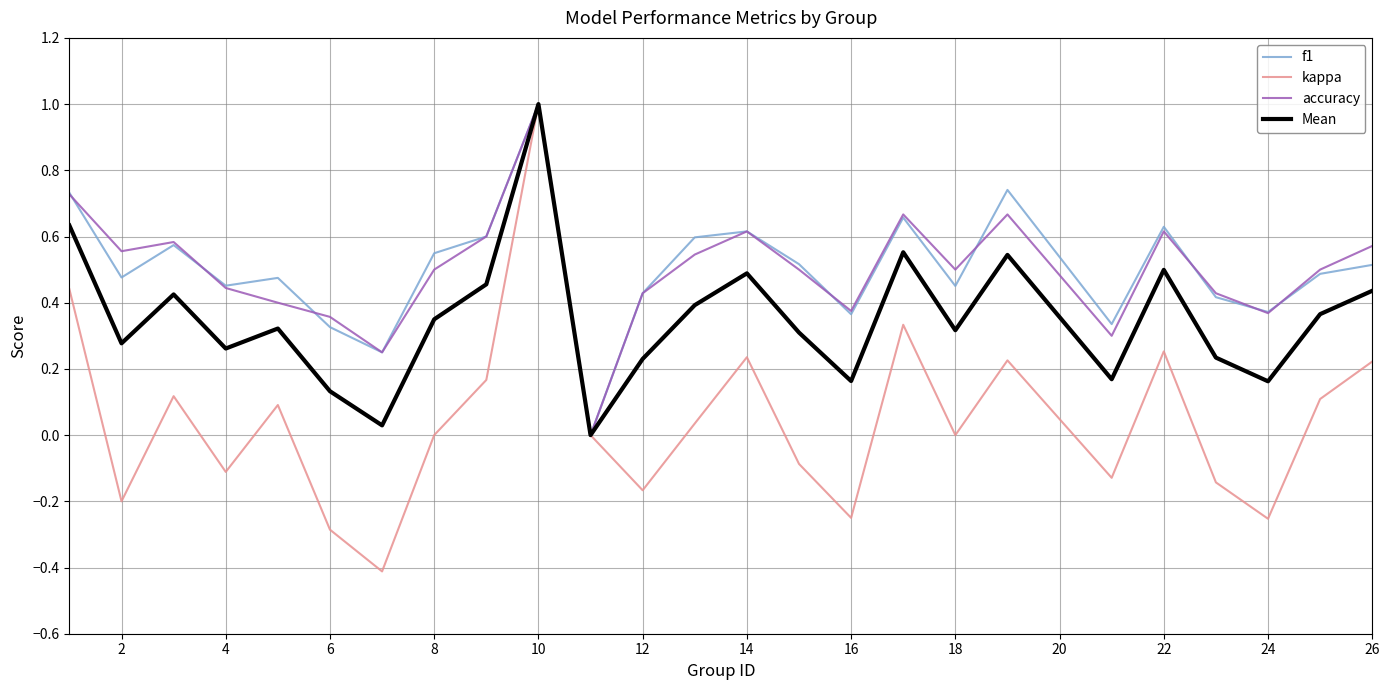

What is the minimum value shown in the chart?

-0.4